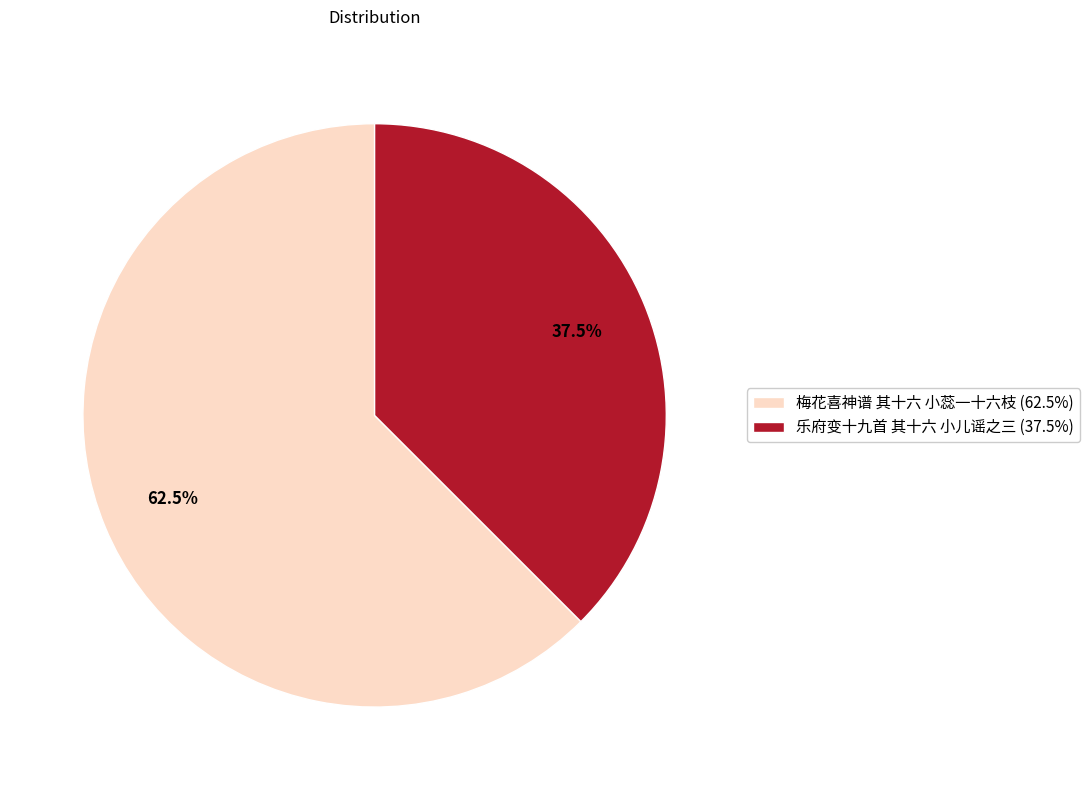

To the nearest percent, what is the combined percentage of 梅花喜神谱 其十六 小蕊一十六枝 and 乐府变十九首 其十六 小儿谣之三?

100%